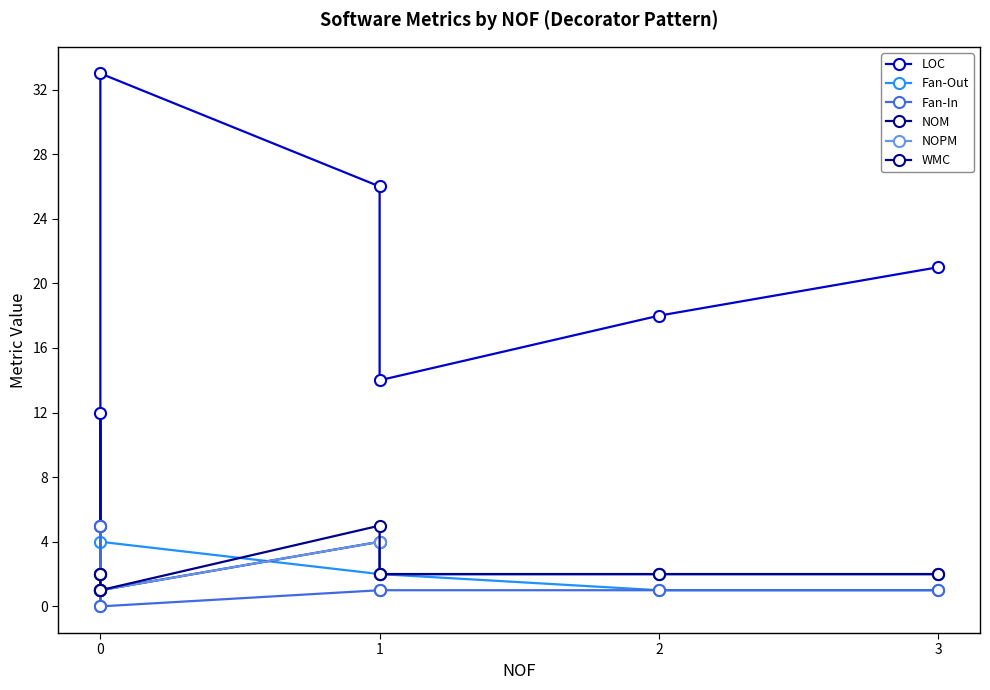

Reading left to right, what are all the values shown in this chart?

LOC: 12	5	33	26	14	18	21
Fan-Out: 1	0	4	2	2	1	1
Fan-In: 2	5	0	1	1	1	1
NOM: 2	1	1	4	2	2	2
NOPM: 1	1	1	4	2	2	2
WMC: 2	1	1	5	2	2	2